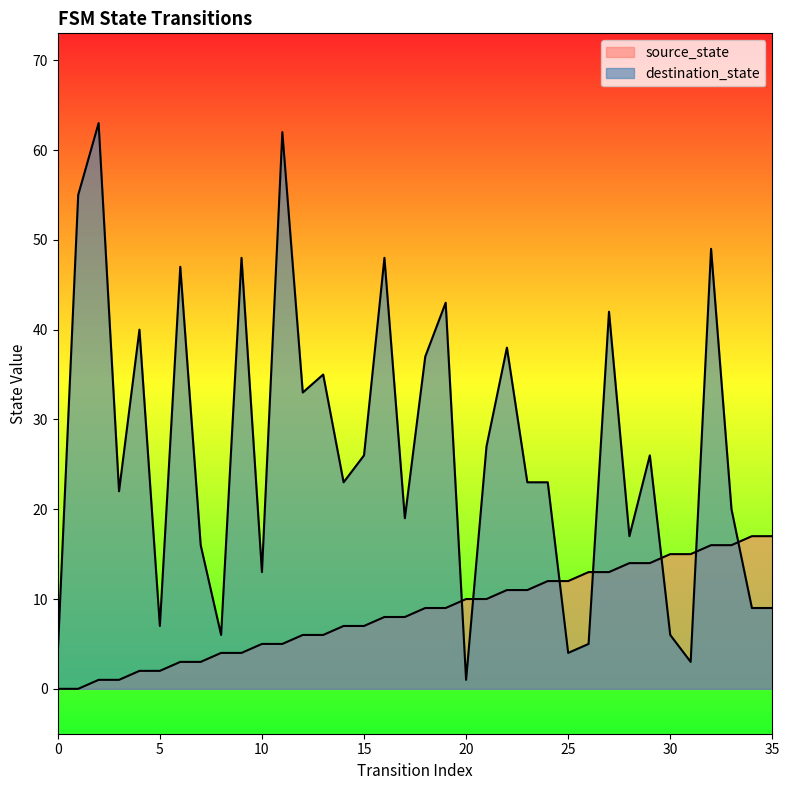

Which has a higher value, 28 or 27?

28